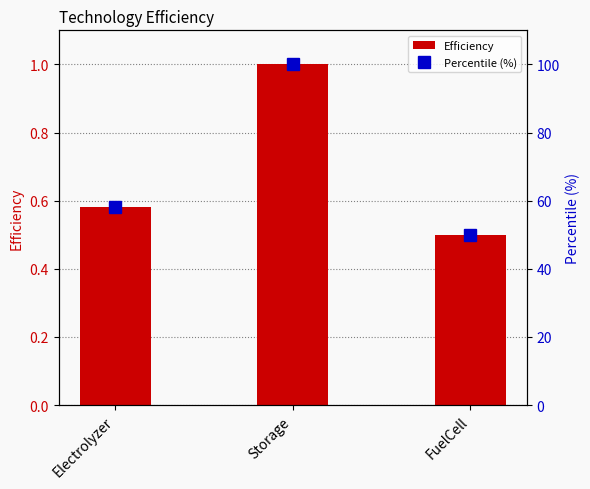

Reading right to left, transcribe all the data shown in this chart.

Efficiency: 0.5	1.0	0.6
Percentile (%): 50.0	100.0	58.0